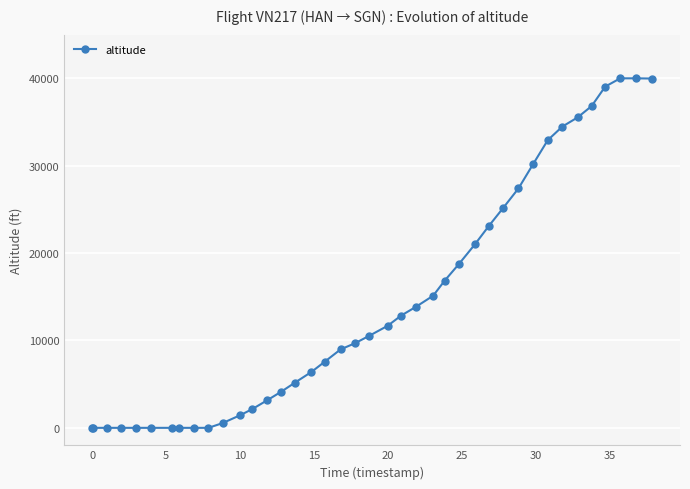

What is the difference between the second highest and second lowest values?

40000